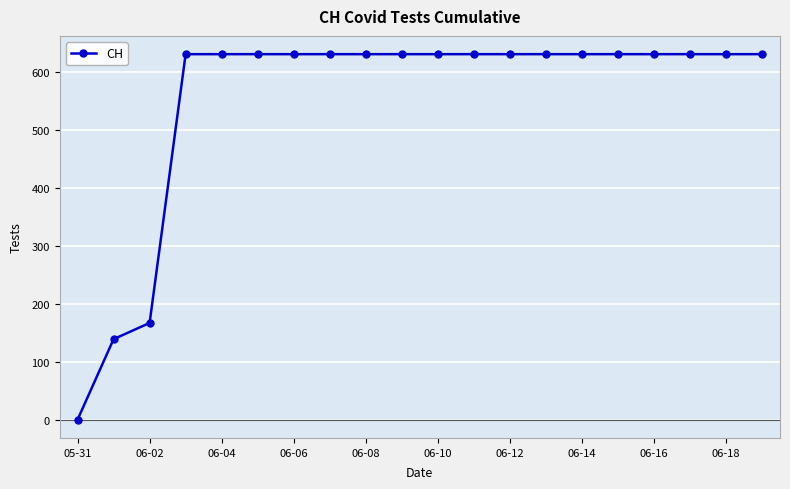

Count the number of categories in the chart.

20